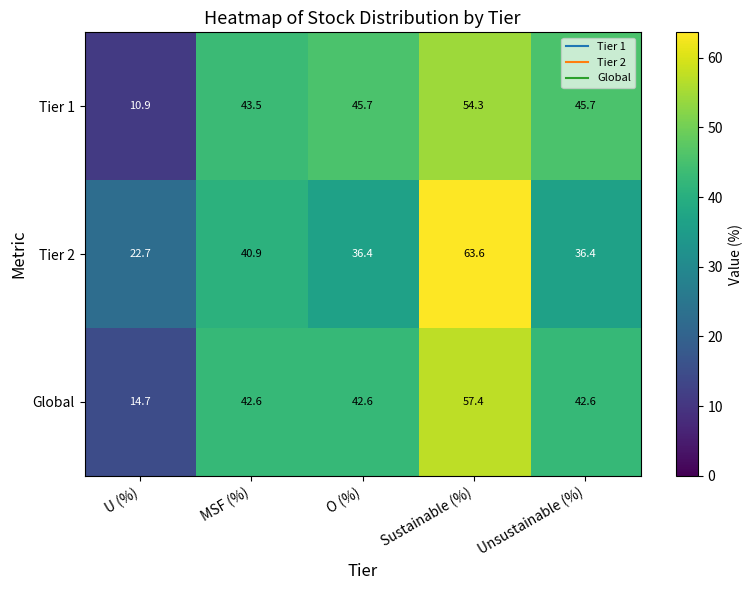

At which category is the sum across all series the highest?

Sustainable (%)